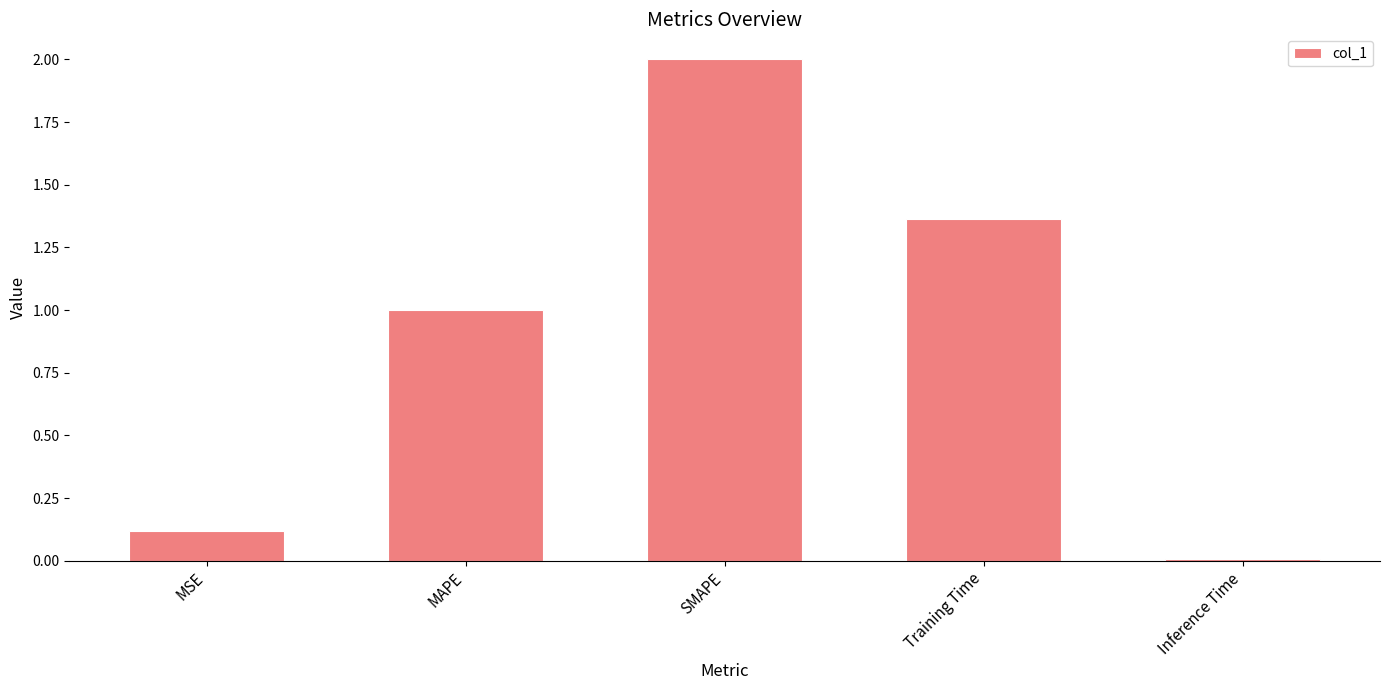

What is the change in value from MSE to Training Time?

+1.2